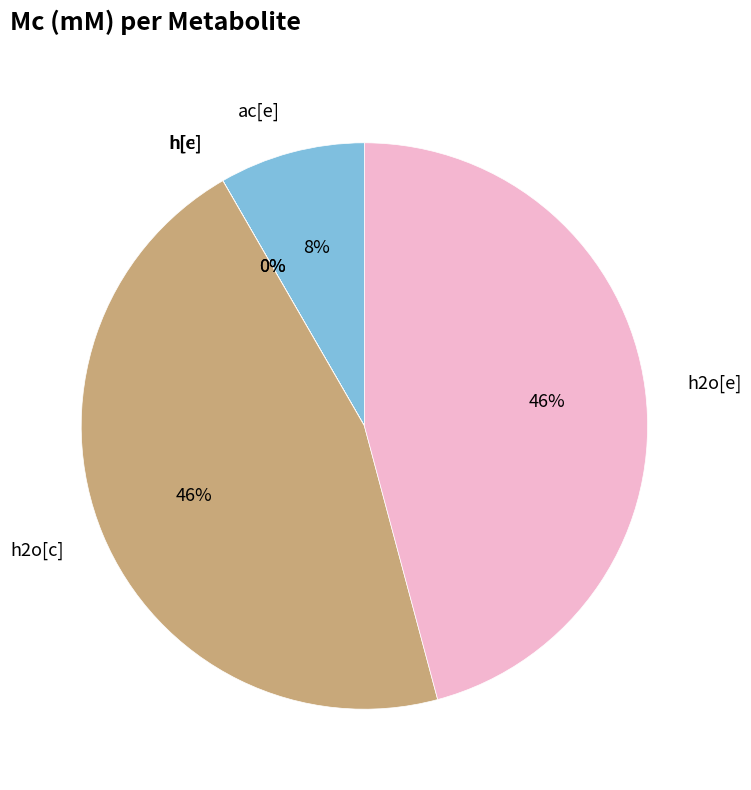

Does any single category account for the majority?

No